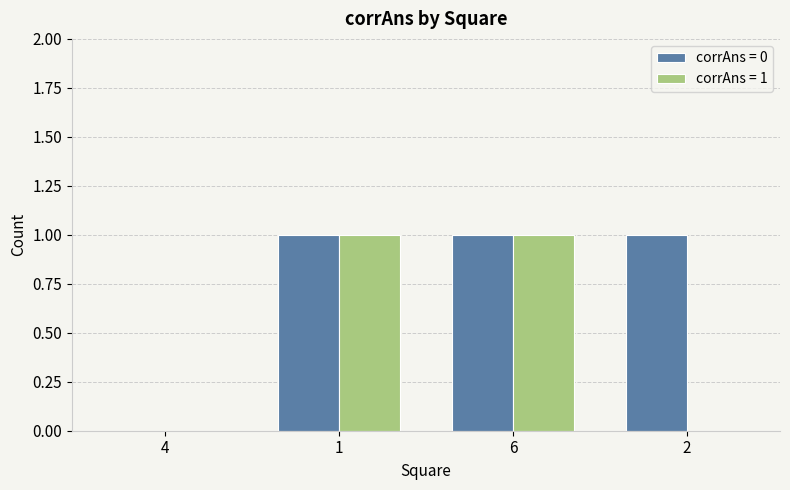

The value of corrAns = 1 at 4 is 0. True or false?

True